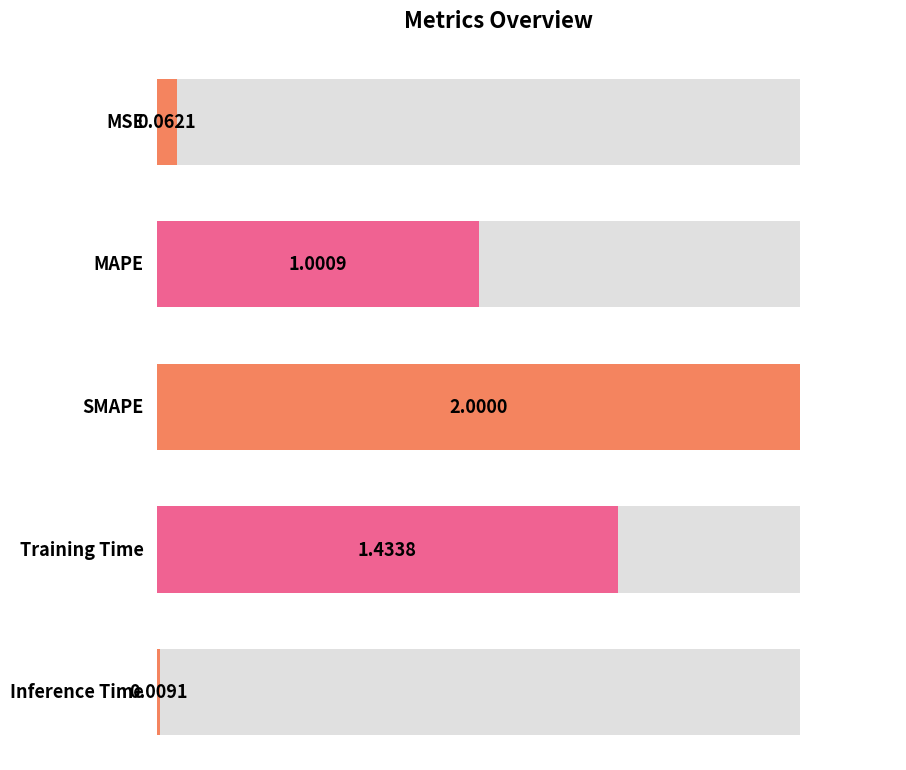

What is the label of the 3rd bar from the left?

SMAPE